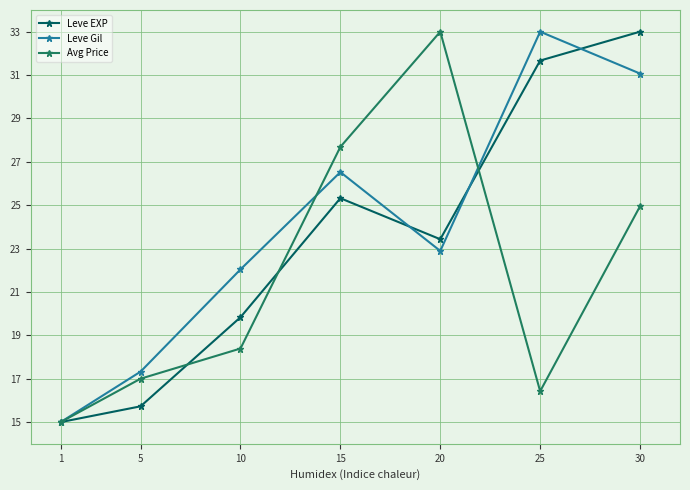

Is the value of Leve Gil at 25 greater than the value of Avg Price at 5?

Yes